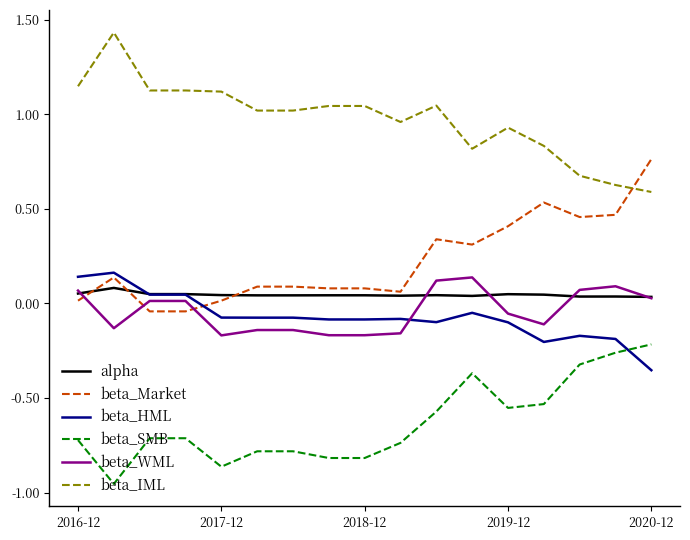

What is the sum of all beta_HML values?

-1.2